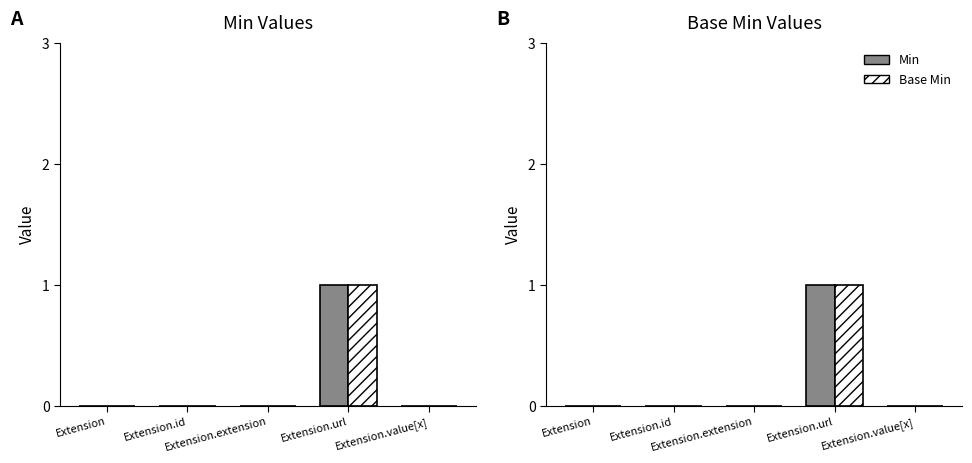

Reading left to right, list all the values displayed in this chart.

Min: Extension=0	Extension.id=0	Extension.extension=0	Extension.url=1	Extension.value[x]=0
Base Min: Extension=0	Extension.id=0	Extension.extension=0	Extension.url=1	Extension.value[x]=0